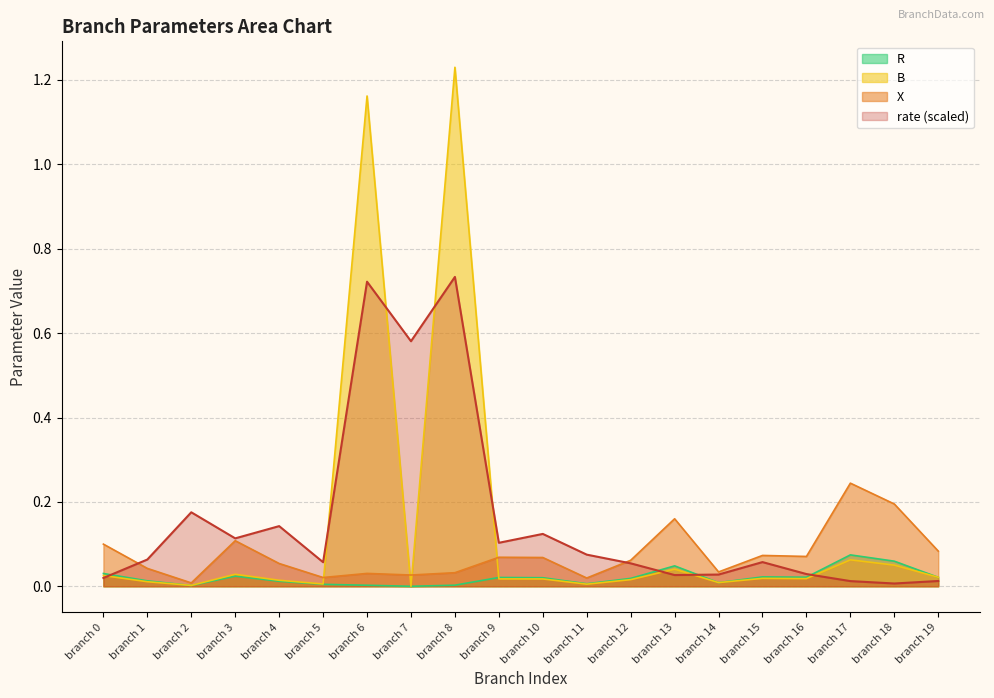

At branch 4, list the series in order from largest to smallest.

rate, X, B, R